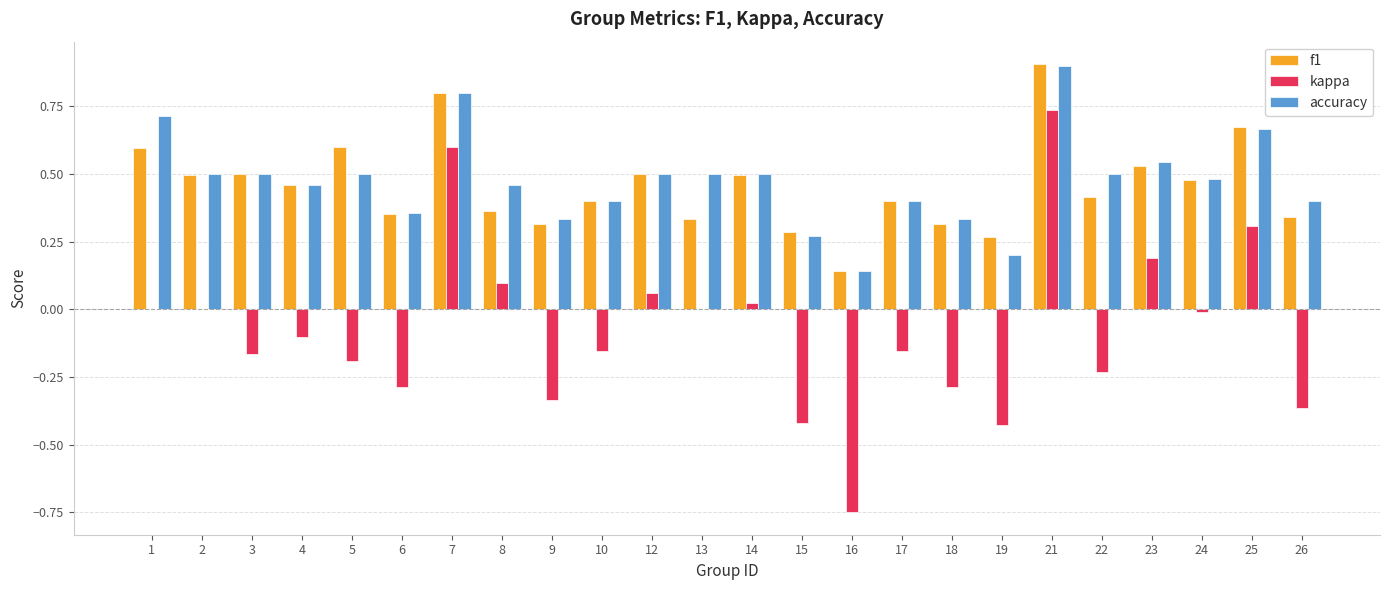

What is the sum of all f1 values?

11.0